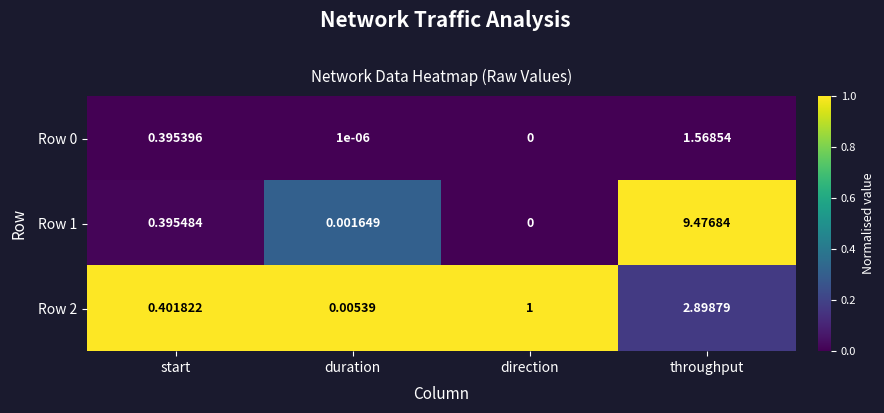

Rank the categories by Row 1 value from lowest to highest.

direction, duration, start, throughput